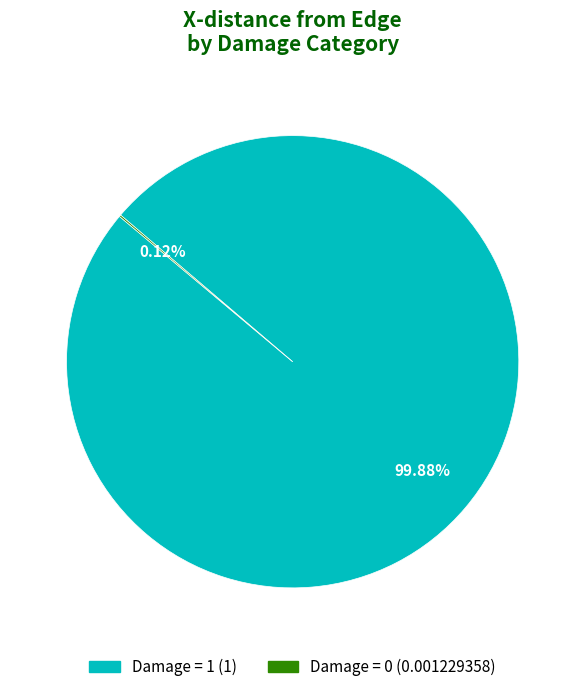

To the nearest percent, what portion does Damage = 1 represent?

100%